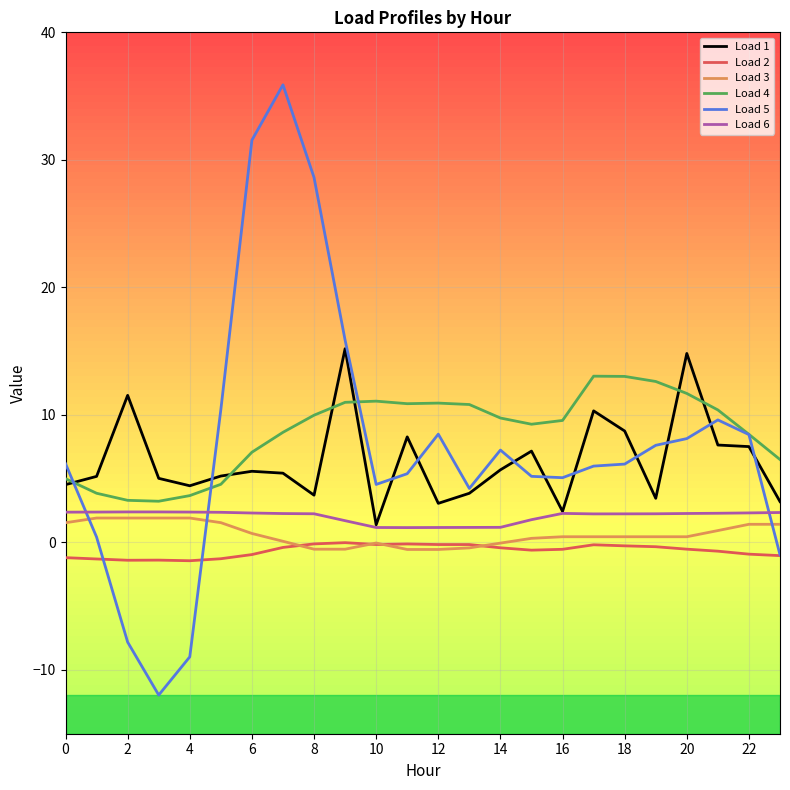

What are all the series names shown in the legend?

Load 1, Load 2, Load 3, Load 4, Load 5, Load 6